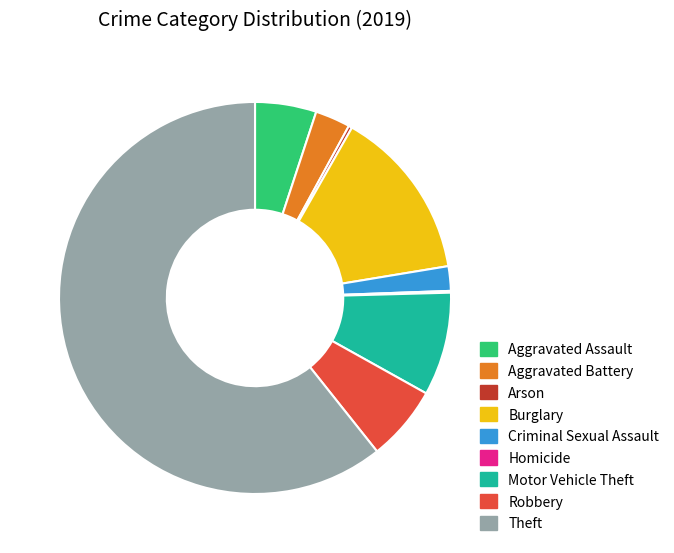

Is Motor Vehicle Theft the majority of the pie?

No